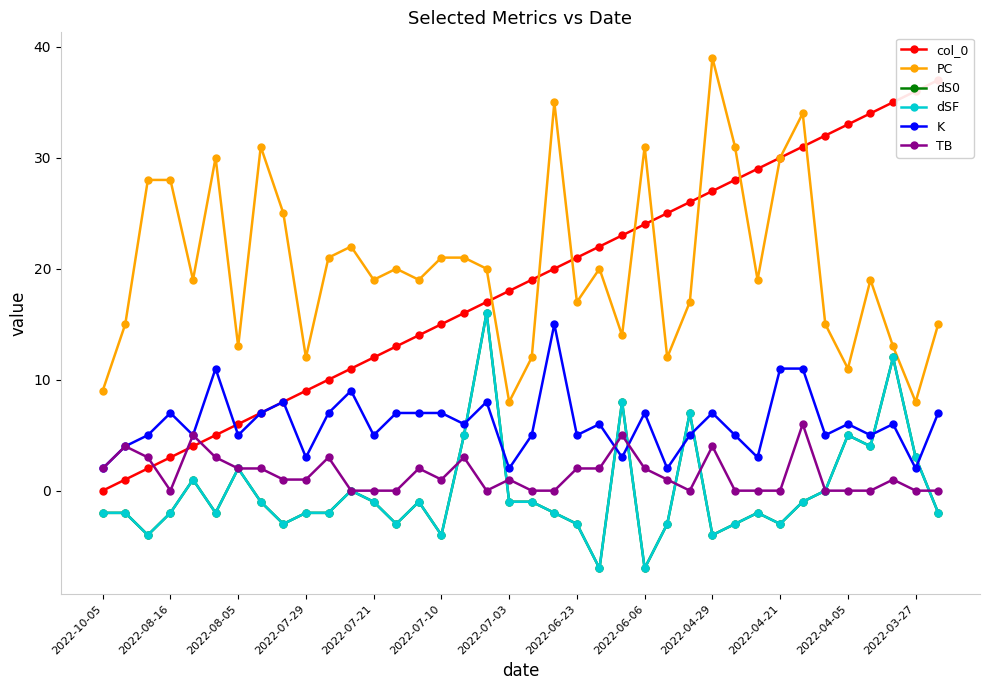

Between 2022-07-10 and 2022-06-06, which is larger?

2022-06-06